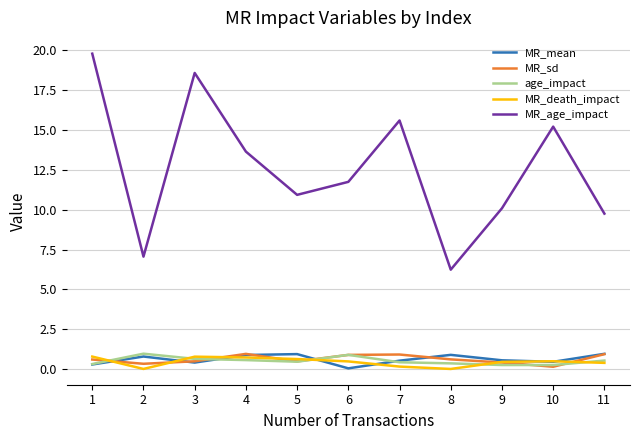

The value of MR_mean at 10 is 0.5. True or false?

True